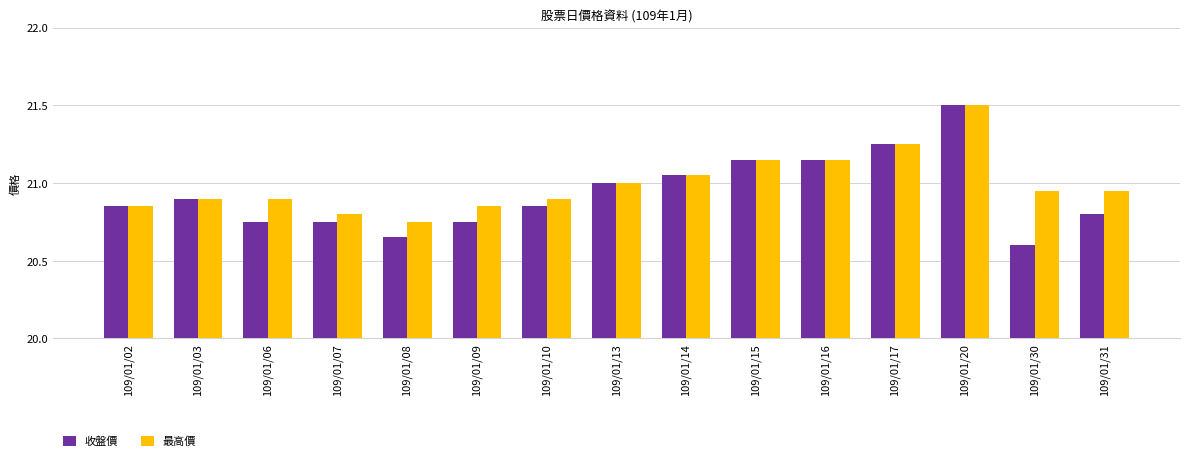

What are all the series names shown in the legend?

收盤價, 最高價